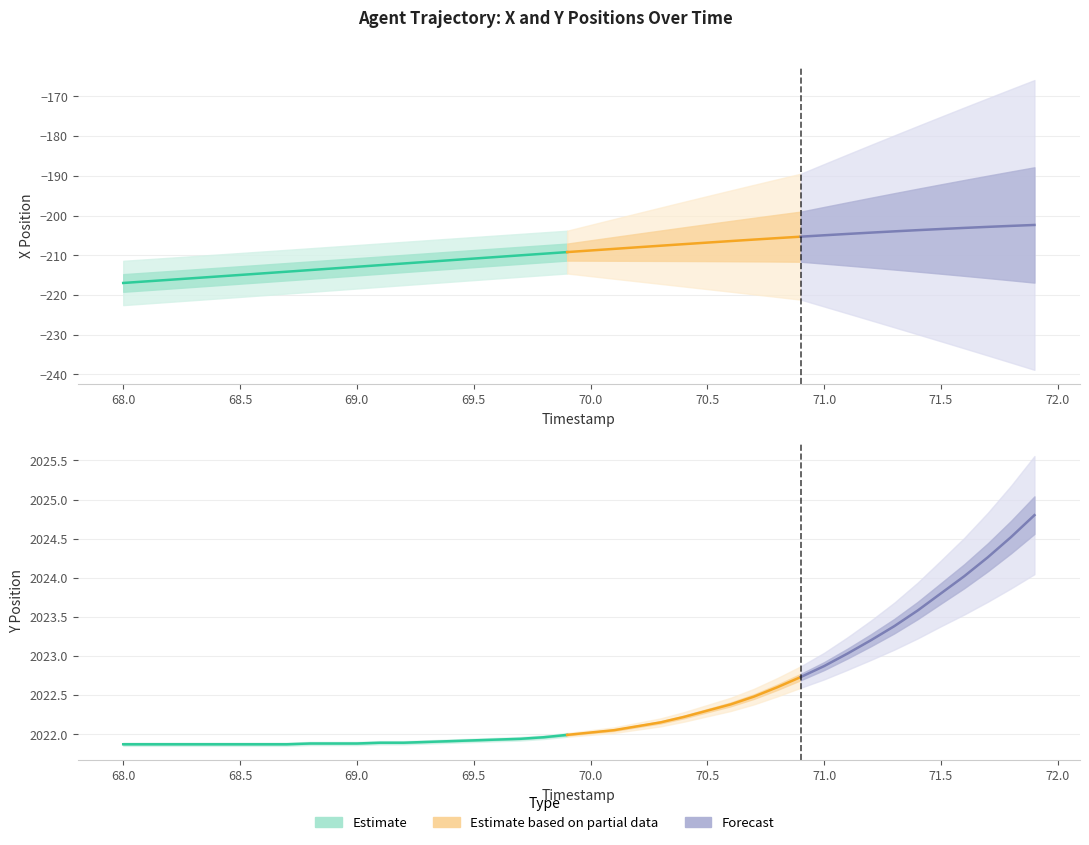

List the labels in order of X value, smallest first.

0, 1, 2, 3, 4, 5, 6, 7, 8, 9, 10, 11, 12, 13, 14, 15, 16, 17, 18, 19, 20, 21, 22, 23, 24, 25, 26, 27, 28, 29, 30, 31, 32, 33, 34, 35, 36, 37, 38, 39